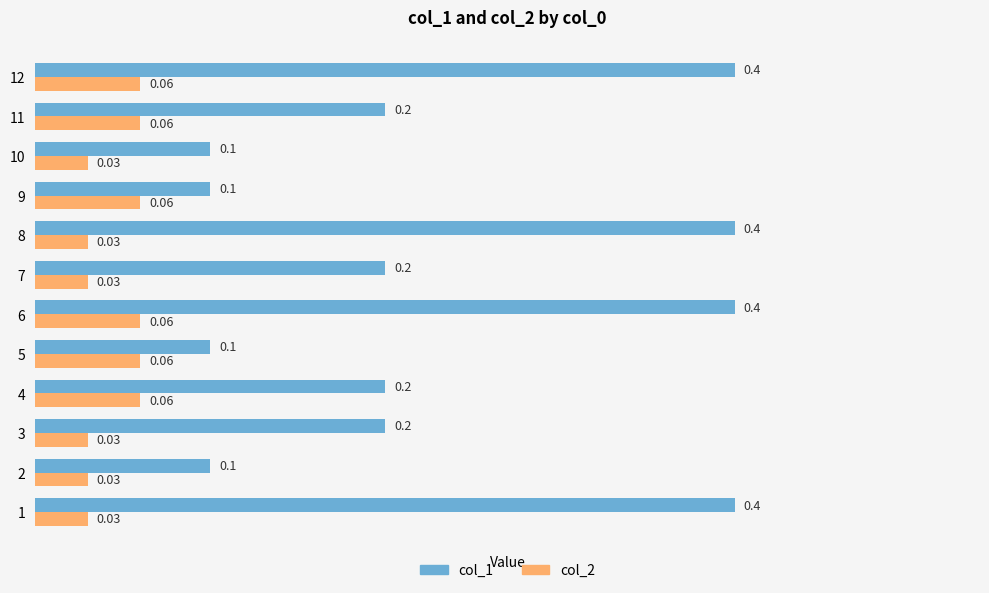

Rank the series by their average value, from highest to lowest.

col_1, col_2